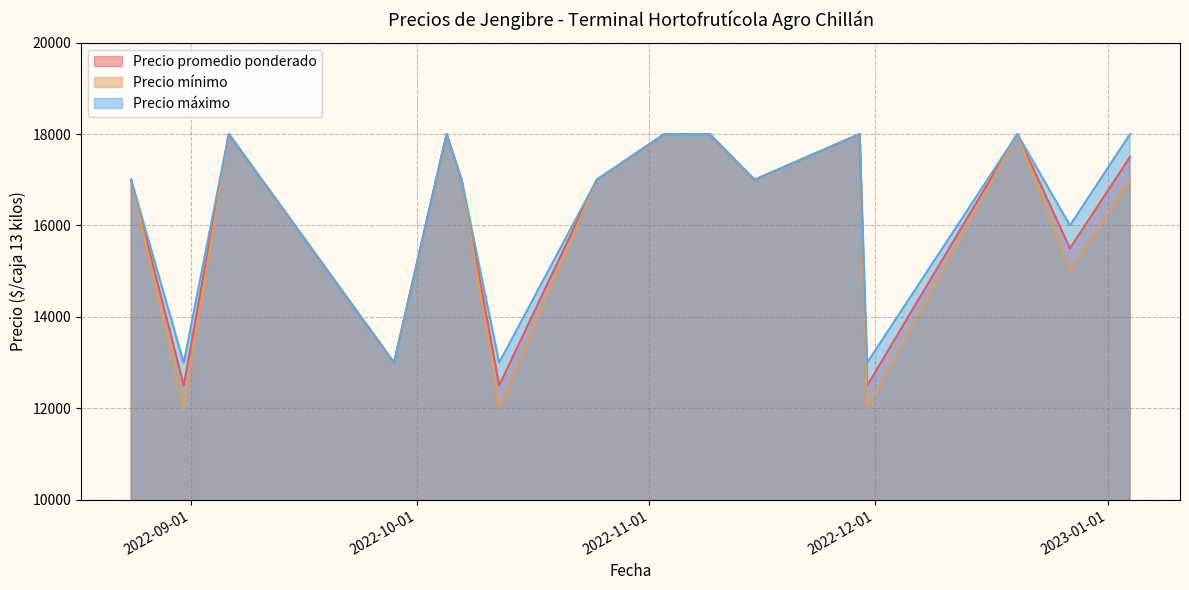

Between 2022-09-06 and 2023-01-04, which series saw the biggest shift?

Precio mínimo